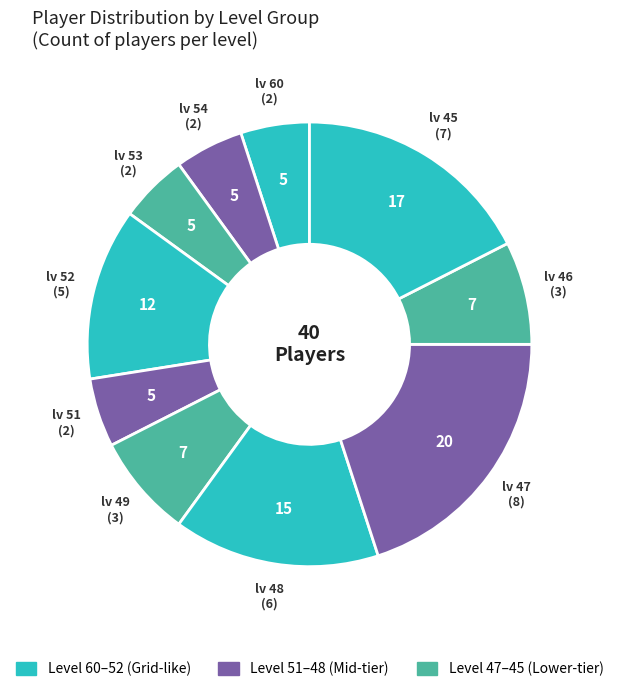

Between lv 48 and lv 49, which is larger?

lv 48